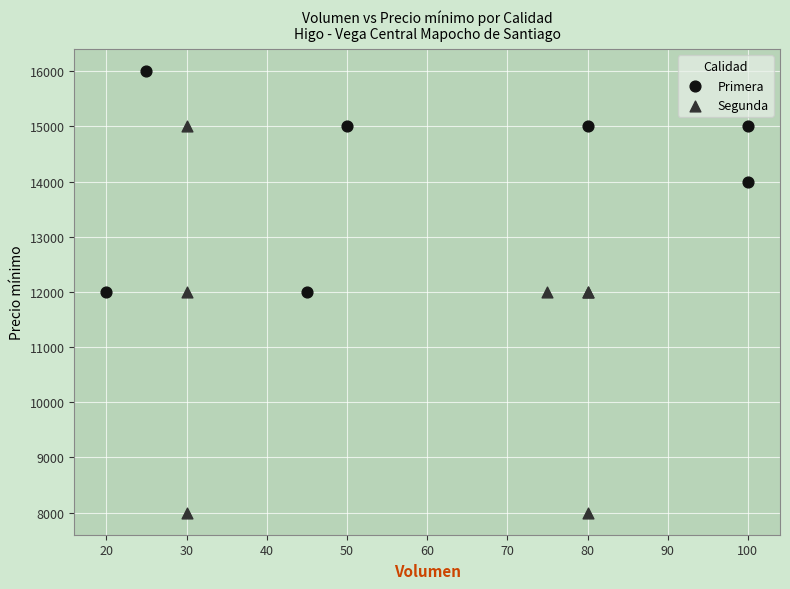

What are all the series names shown in the legend?

Primera, Segunda